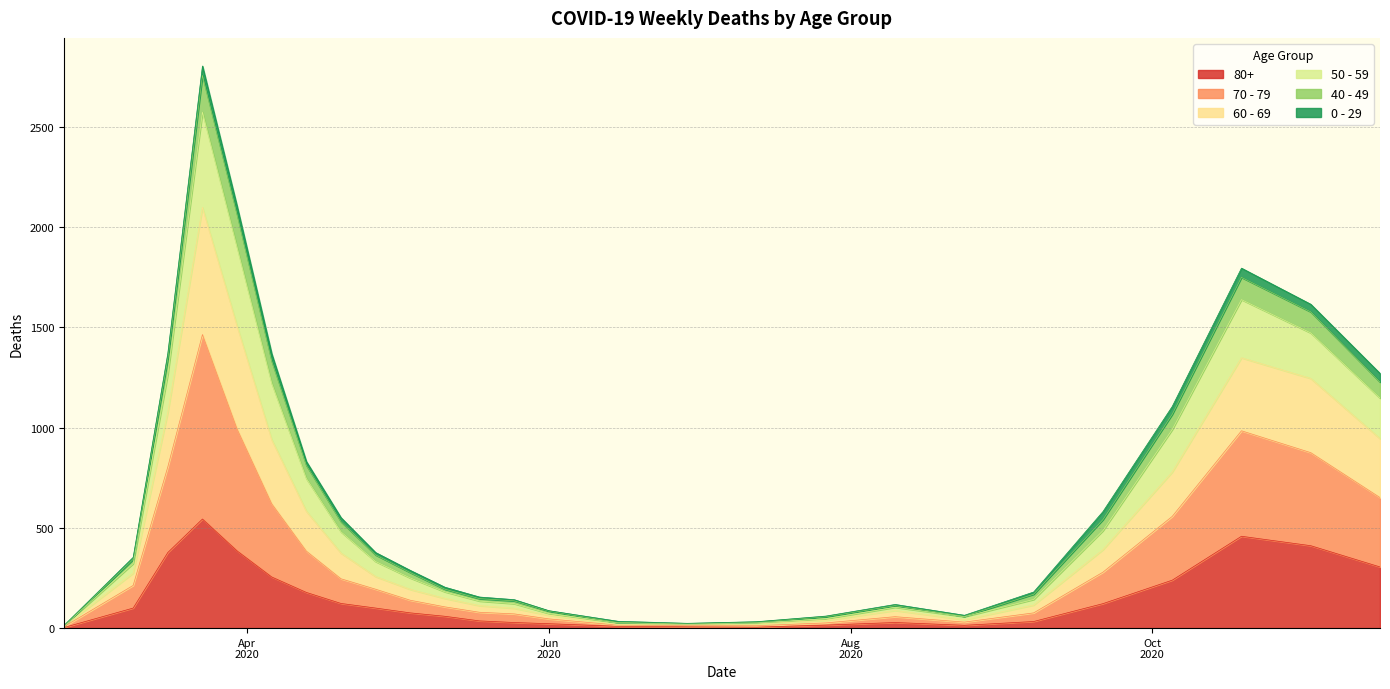

What are all the series names shown in the legend?

80+, 70 - 79, 60 - 69, 50 - 59, 40 - 49, 0 - 29